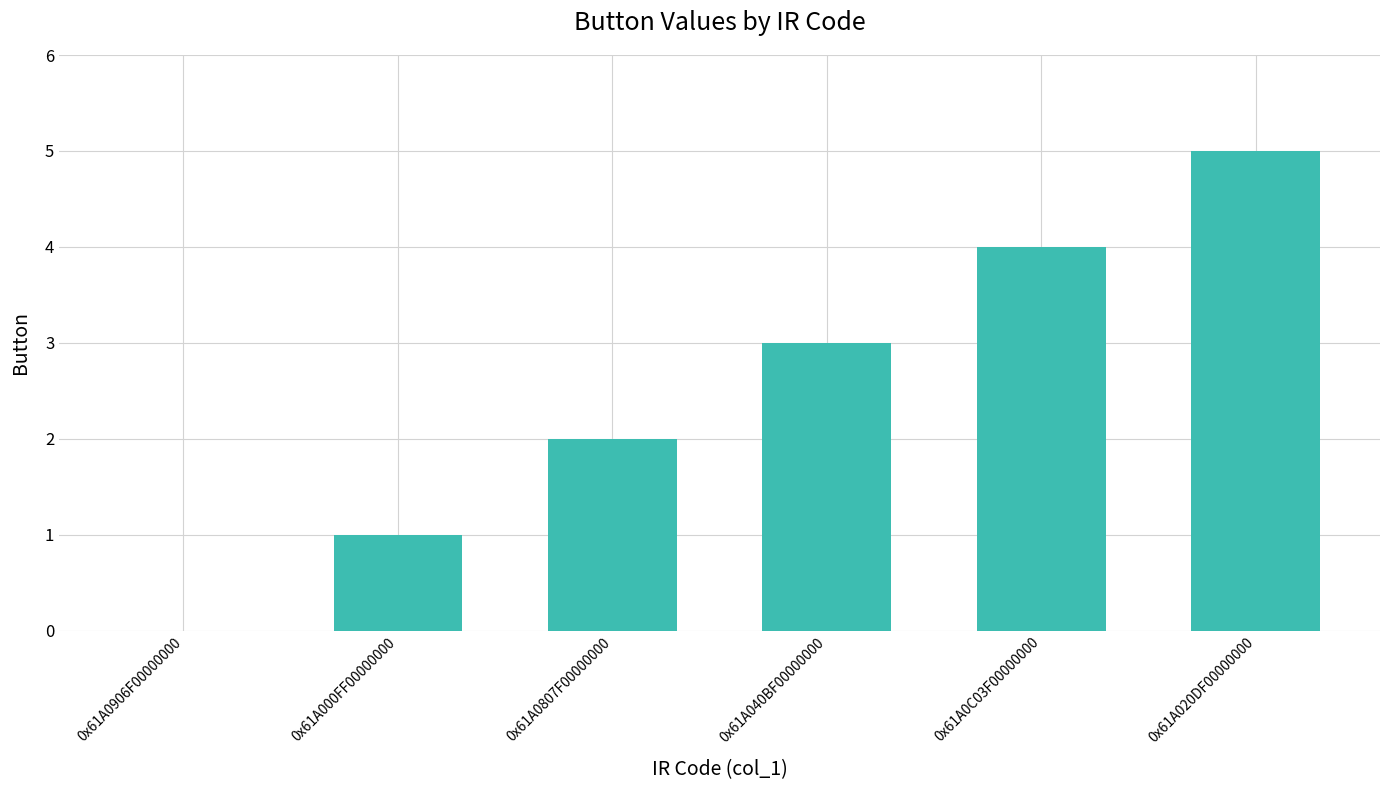

Reading left to right, what are all the values shown in this chart?

0x61A0906F00000000=0	0x61A000FF00000000=1	0x61A0807F00000000=2	0x61A040BF00000000=3	0x61A0C03F00000000=4	0x61A020DF00000000=5